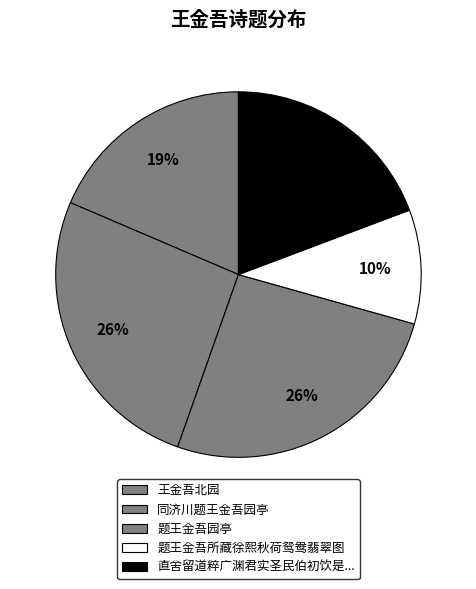

What is the smallest slice in the pie chart?

题王金吾所藏徐熙秋荷鸳鸯翡翠图